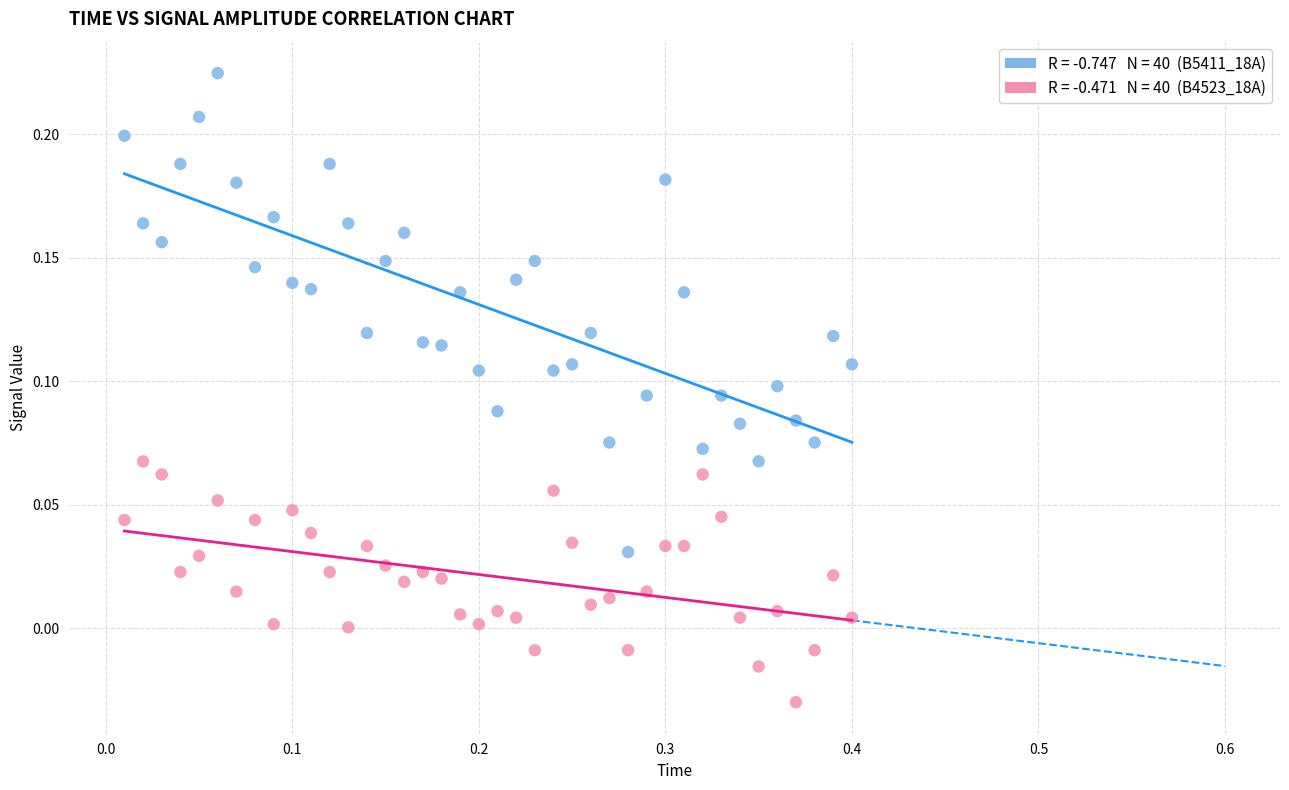

Across all data points, what is the range of X values (max minus min)?

0.4